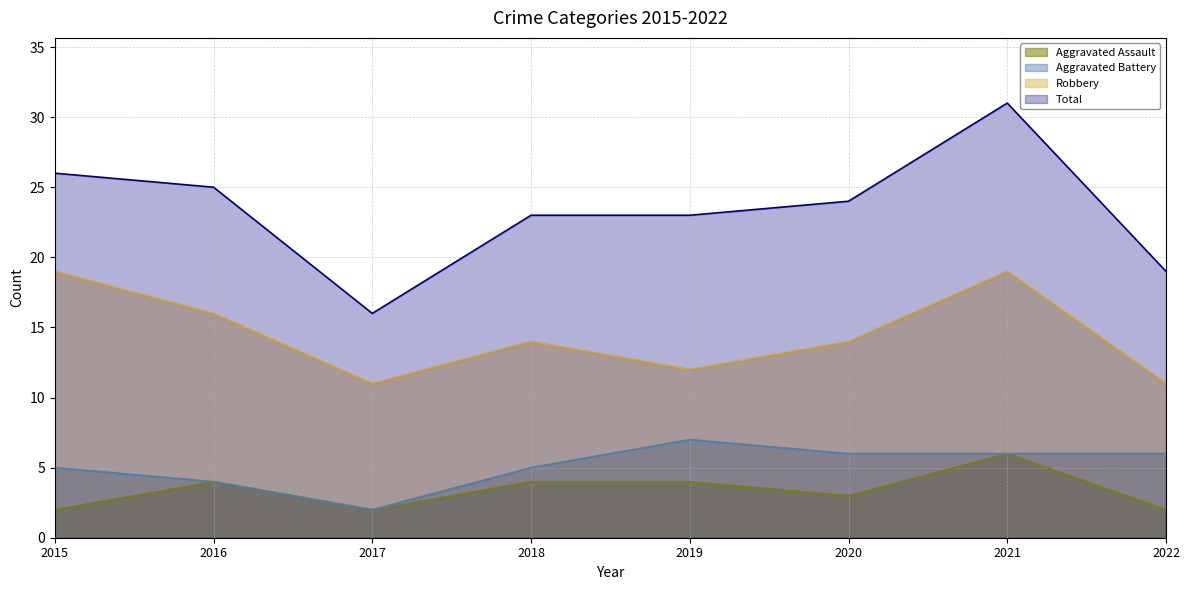

At which label does Total reach its peak?

2021